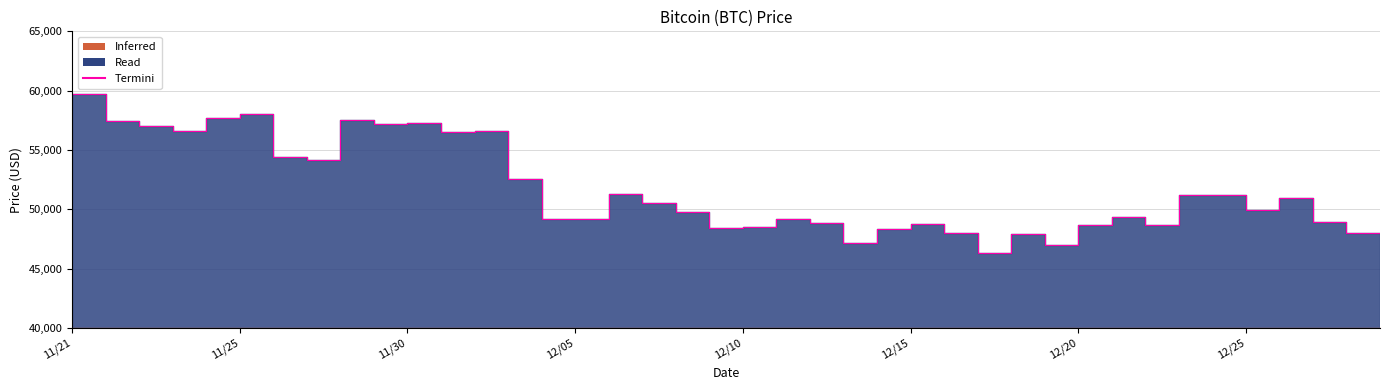

Reading left to right, transcribe all the data shown in this chart.

59441	59749	57443	57049	56597	57674	58047	54444	54128	57548	57229	57265	56505	56619	52591	49173	49191	51259	50510	49748	48429	48497	49195	48883	47167	48305	48738	47971	46296	47922	47007	48662	49373	48699	51222	51182	49932	50974	48914	48015